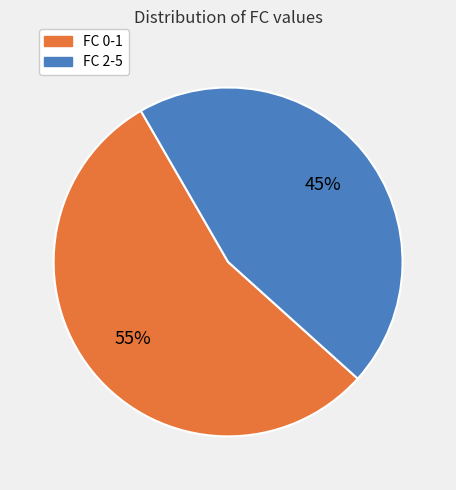

Rank the categories by value from lowest to highest.

FC 2-5, FC 0-1